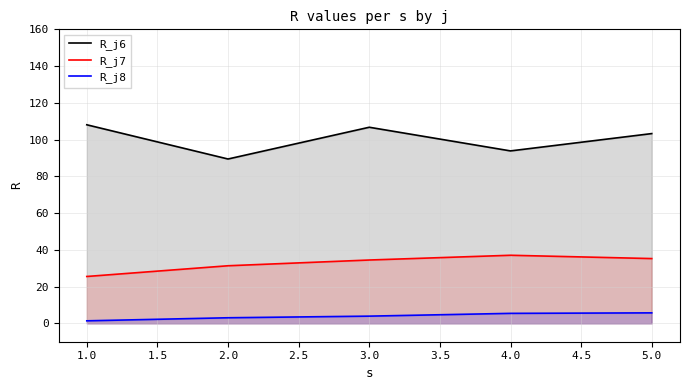

True or false: R_j6 and R_j7 intersect in this chart.

False